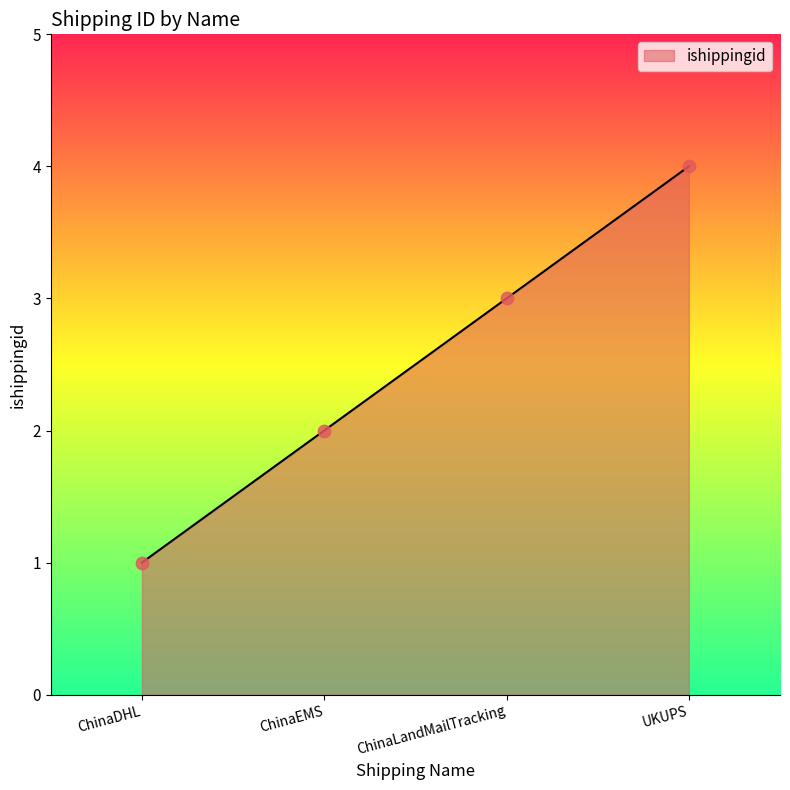

What is the change in value from ChinaLandMailTracking to UKUPS?

+1